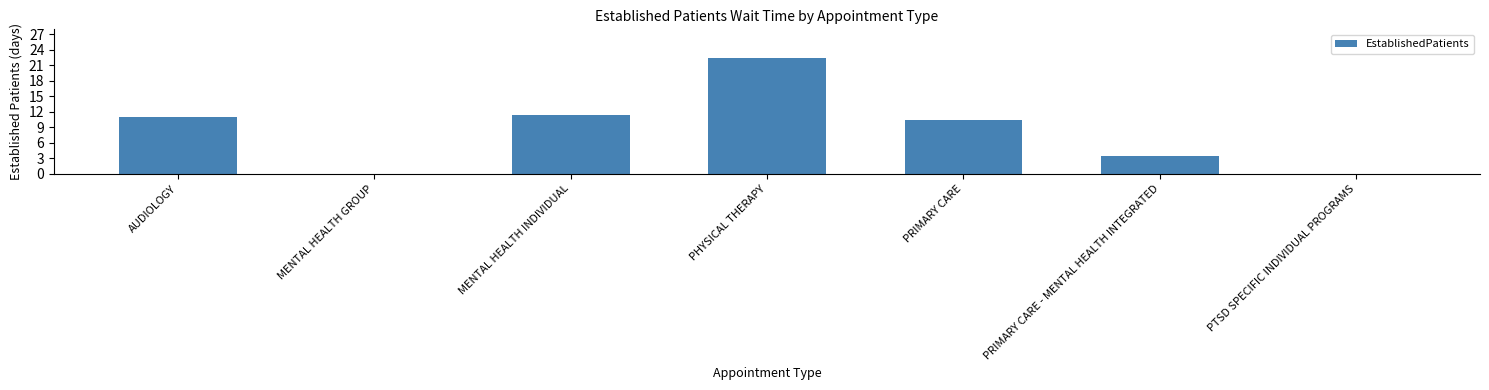

How many categories are shown in the chart?

7